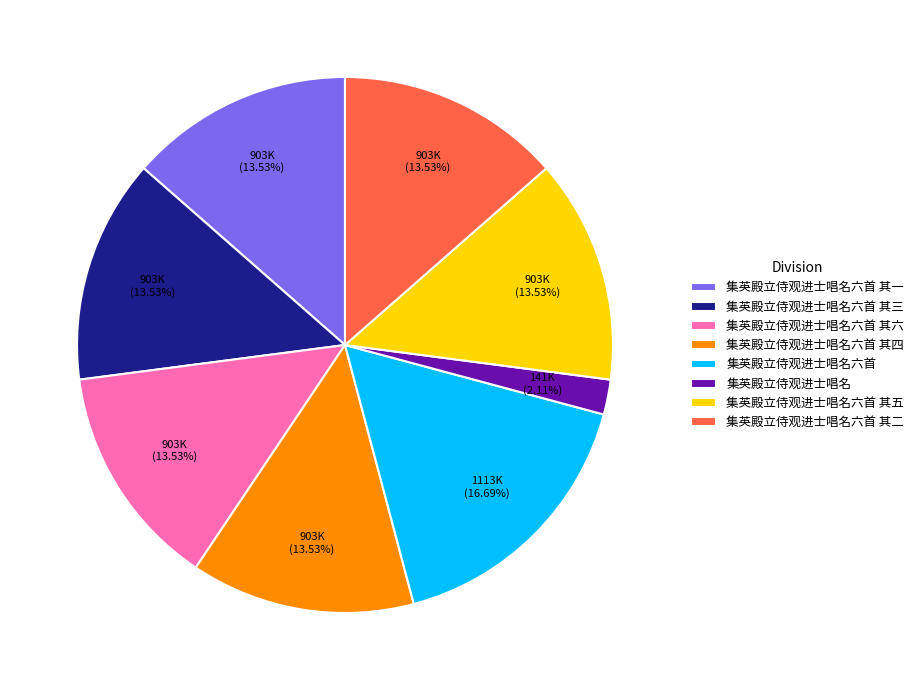

Approximately how many times larger is the value at 集英殿立侍观进士唱名六首 其六 compared to 集英殿立侍观进士唱名六首 其四?

1.0